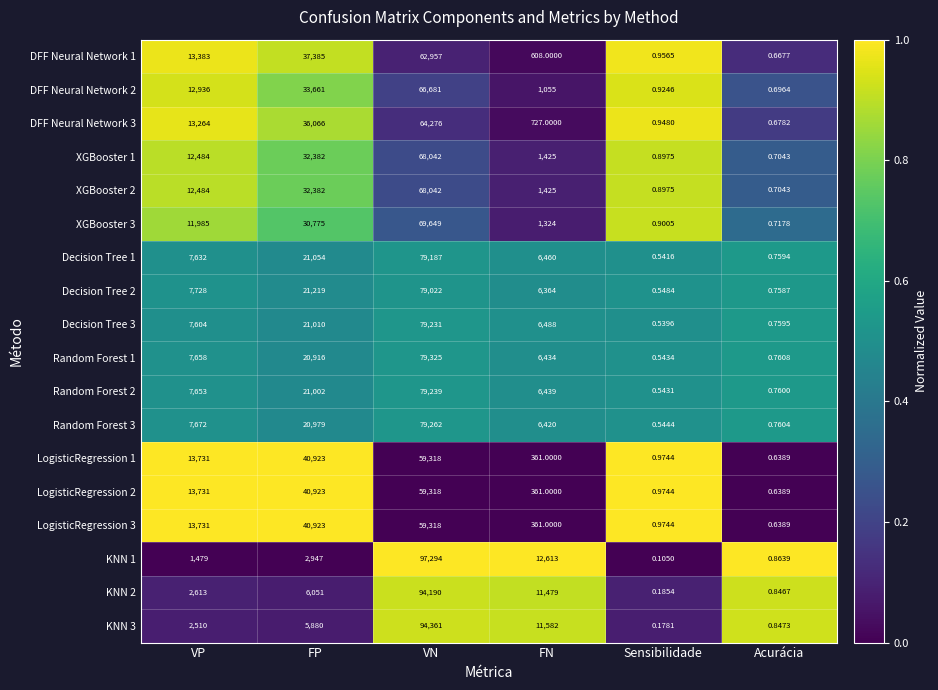

Is the value of Decision Tree 3 at VP greater than the value of LogisticRegression 3 at FP?

No